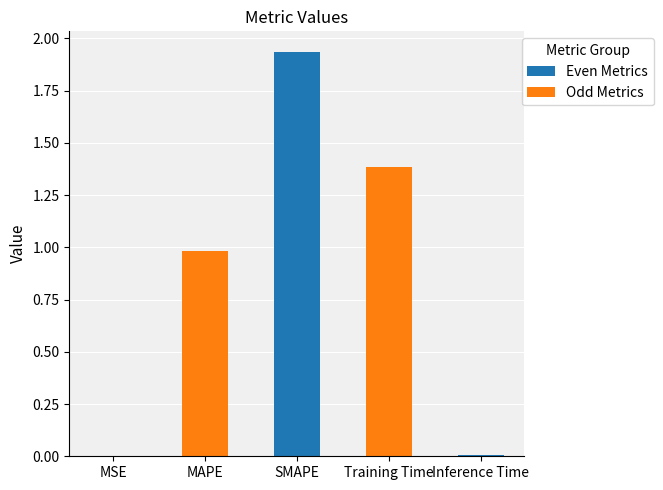

The chart shows a value of 1.9 at SMAPE. True or false?

True